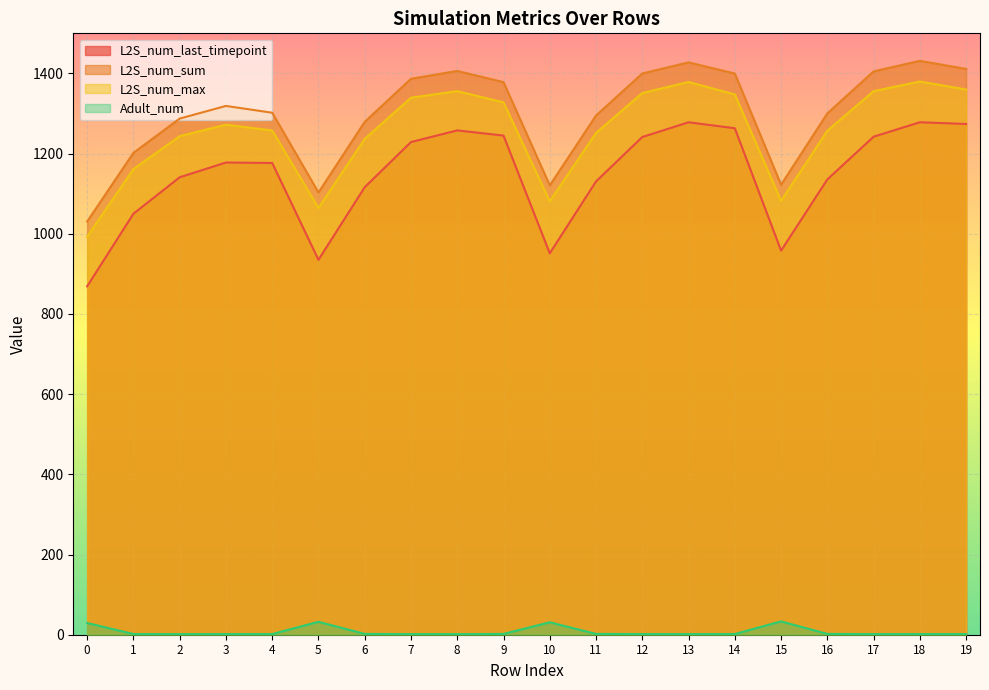

In Adult_num, how many points are higher than both neighbors (excluding endpoints)?

4